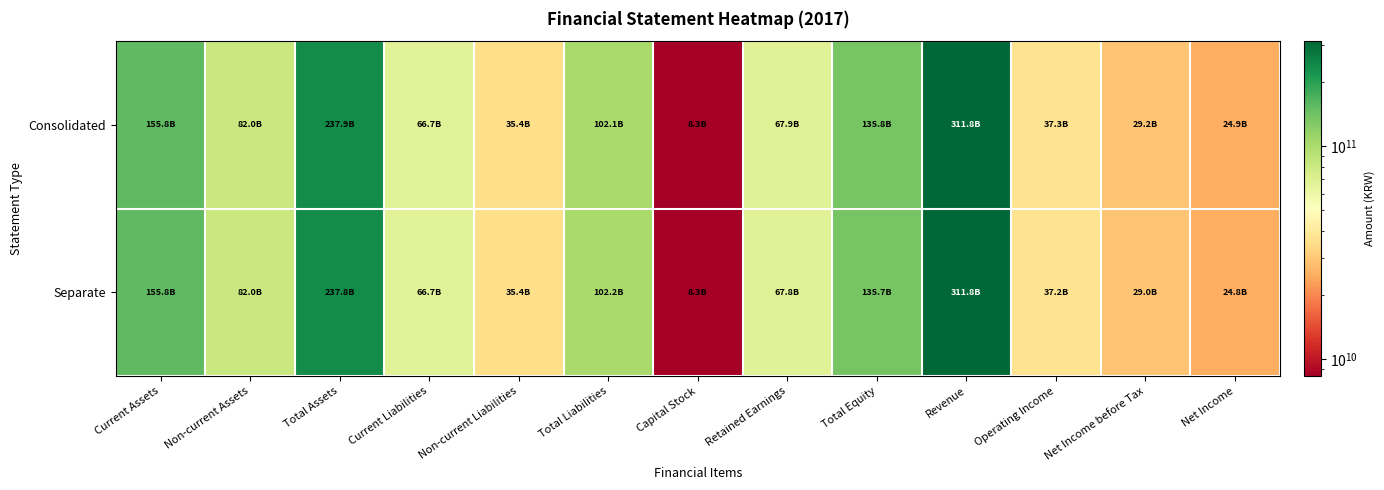

List the series in order of their peak value, highest first.

Consolidated, Separate